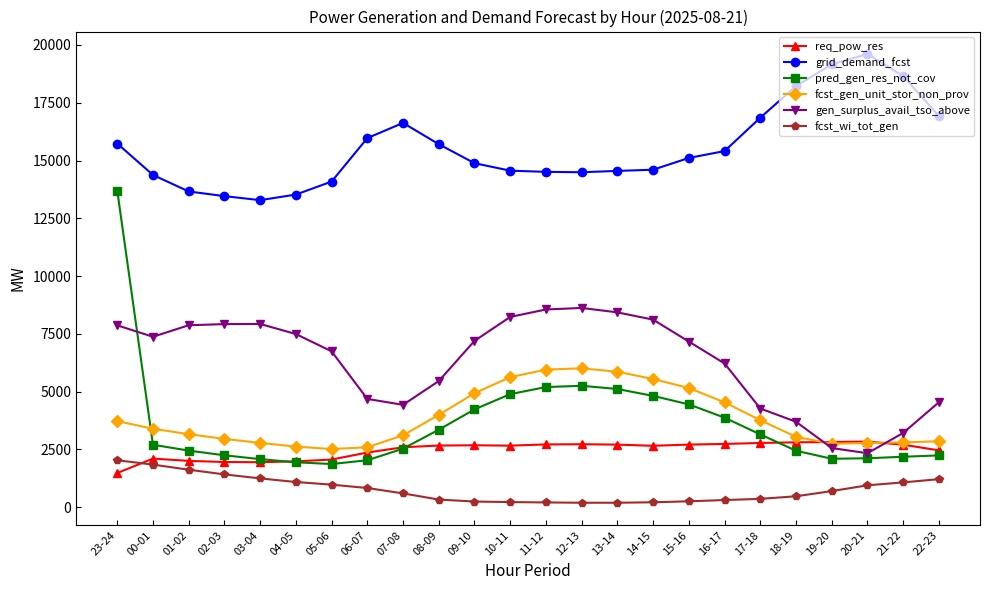

How many data points in fcst_gen_unit_stor_non_prov are less than 3398?

12